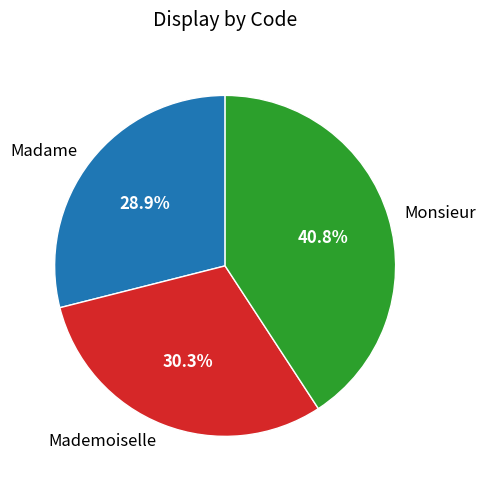

Which category has the smallest portion of the pie?

Madame